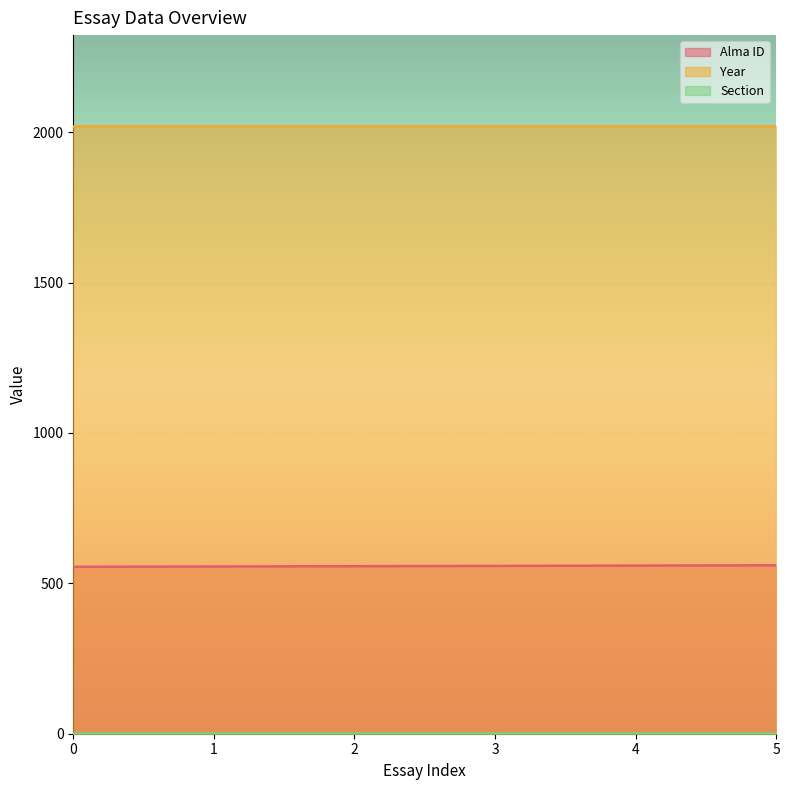

Reading left to right, what are all the values shown in this chart?

Alma ID: 555	556	557	558	559	560
Year: 2020	2020	2020	2020	2020	2020
Section: 2	2	2	2	2	2